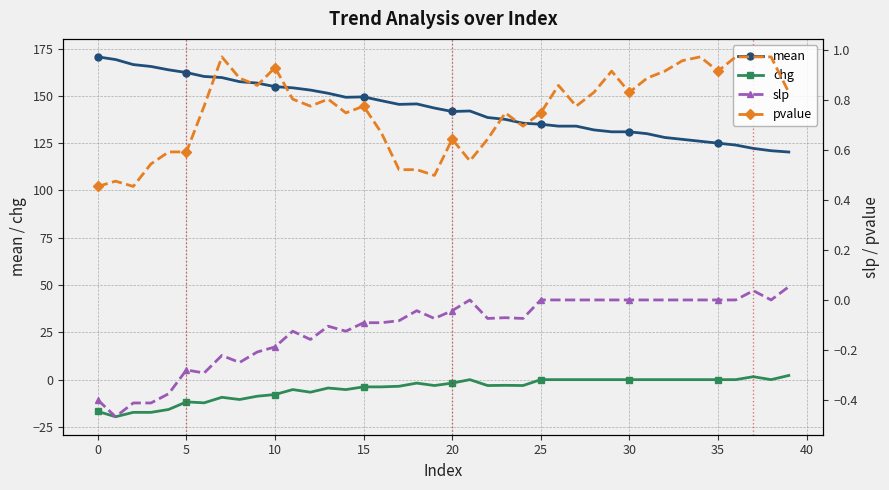

What is the lowest value of the slp series?

-0.5